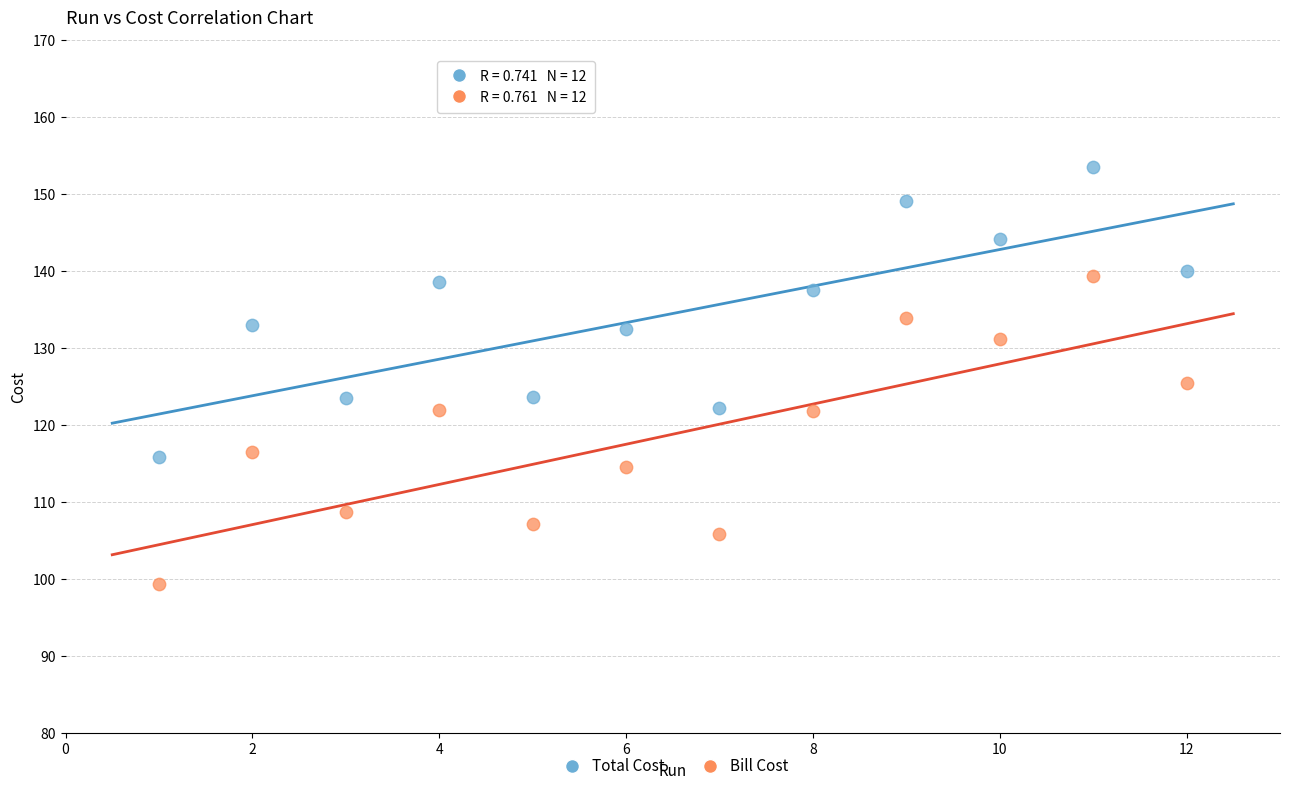

Which series reaches the minimum Y coordinate?

Bill Cost